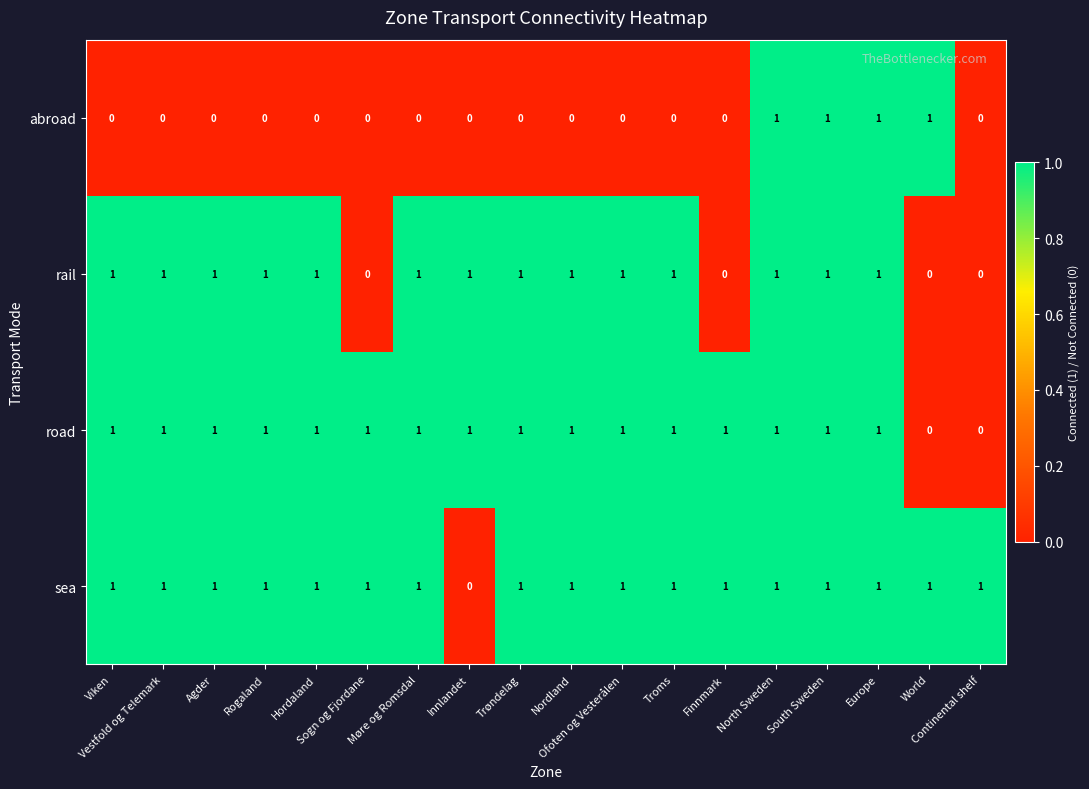

How many data points does each series have?

18